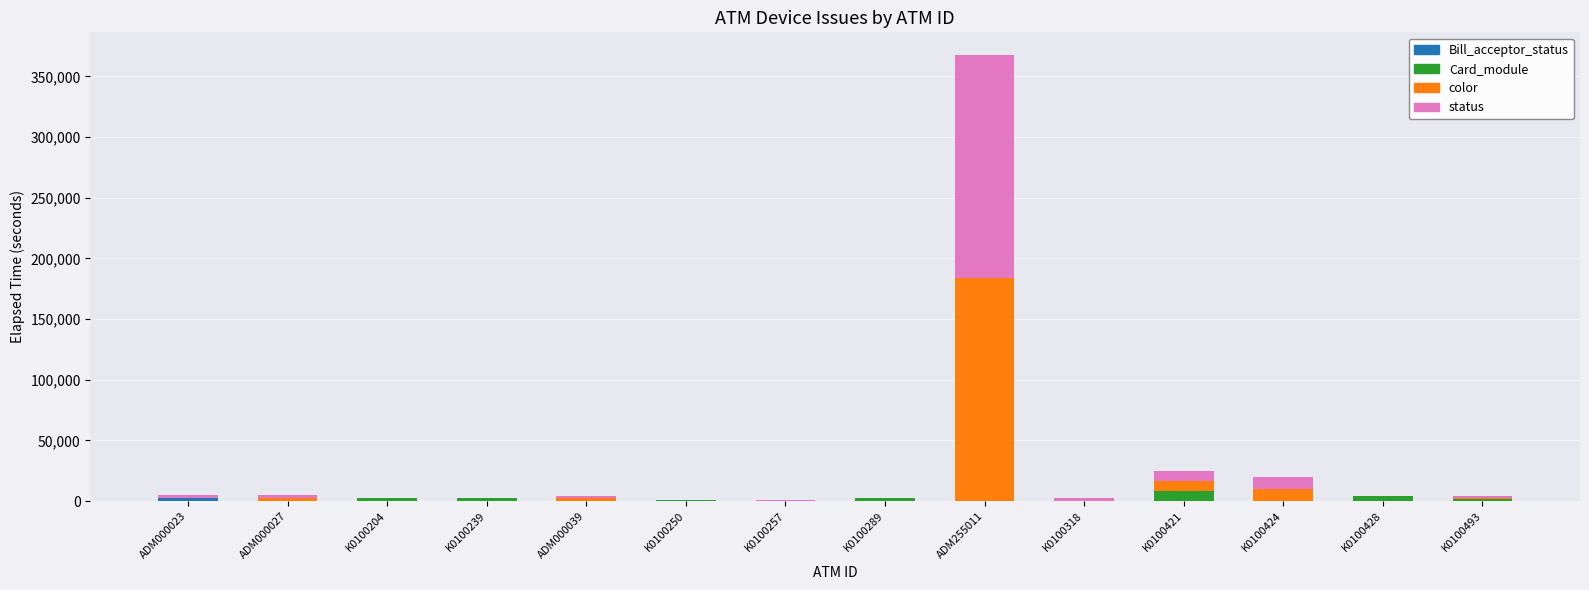

At which category is the sum across all series the highest?

ADM255011